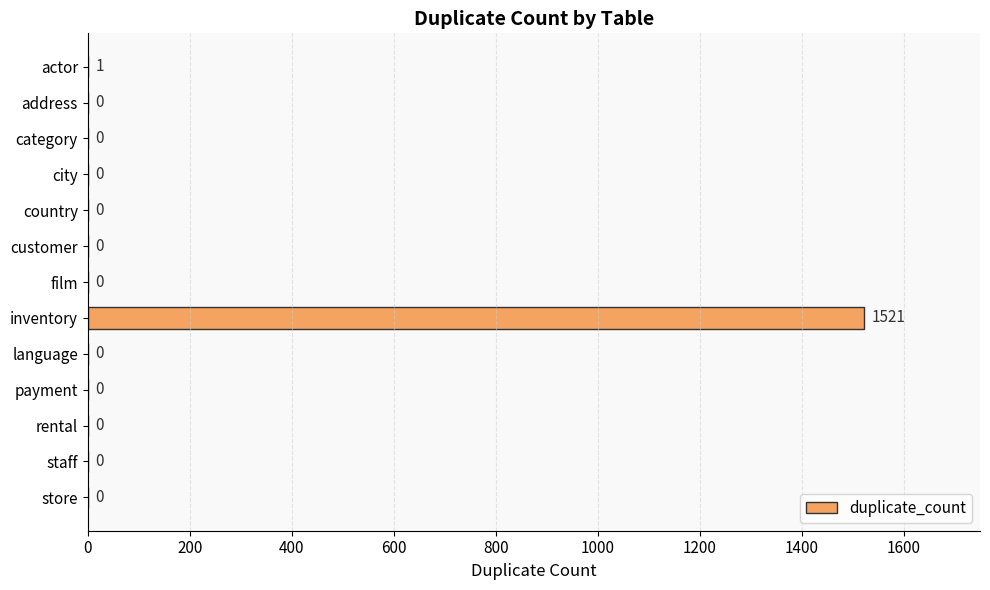

What is the change in value from inventory to payment?

-1521